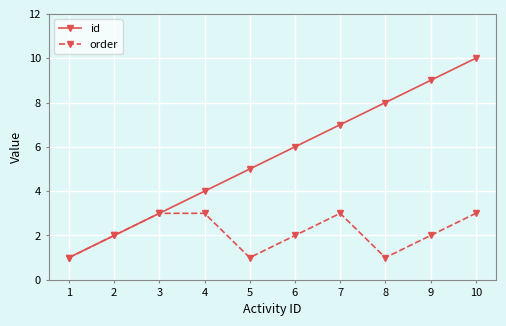

Reading right to left, what are all the values shown in this chart?

id: 10	9	8	7	6	5	4	3	2	1
order: 3	2	1	3	2	1	3	3	2	1